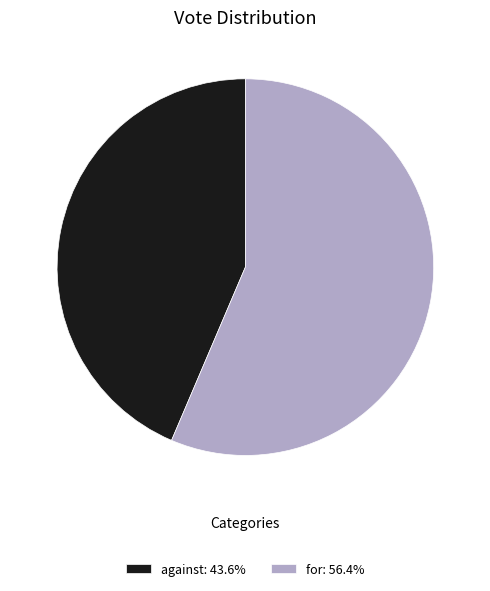

Between for and against, which is larger?

for